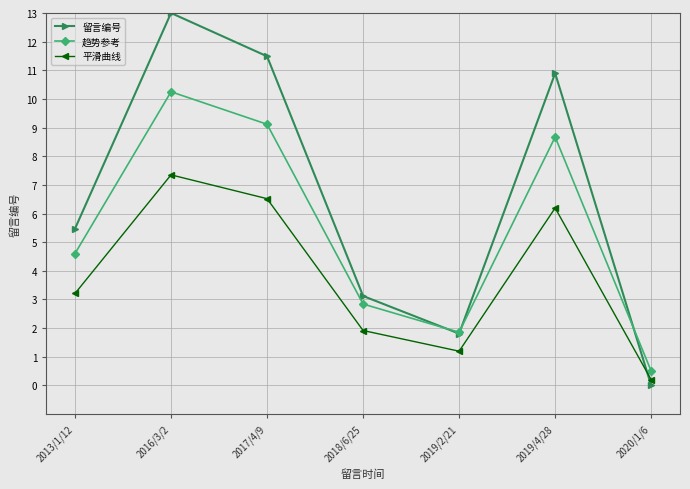

At which label does 平滑曲线 reach its peak?

2016/3/2